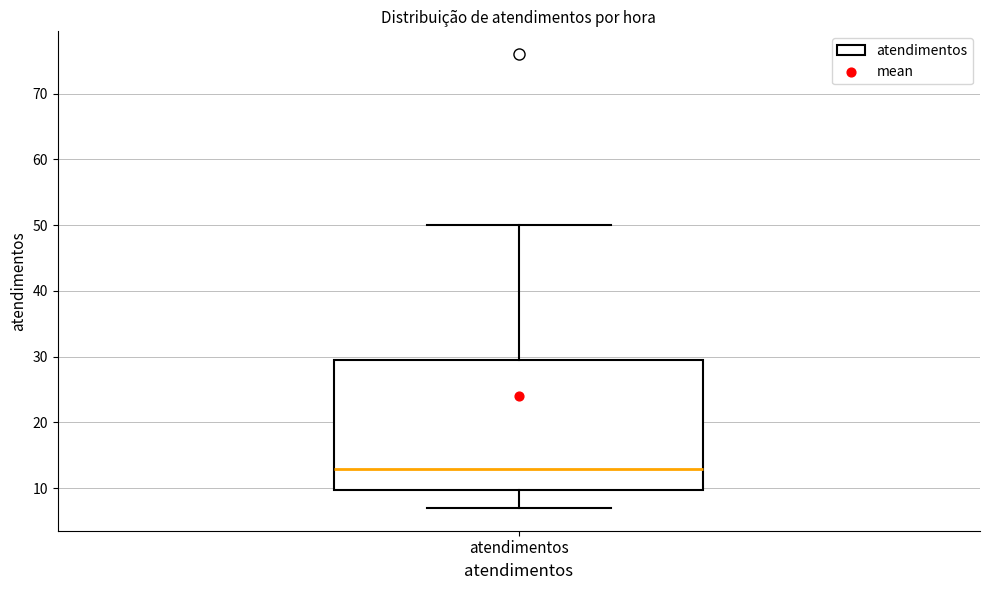

Where does the upper whisker of the box for atendimentos end on the y-axis? The values are not printed on the chart, so give them approximately, as read against the axis.

50